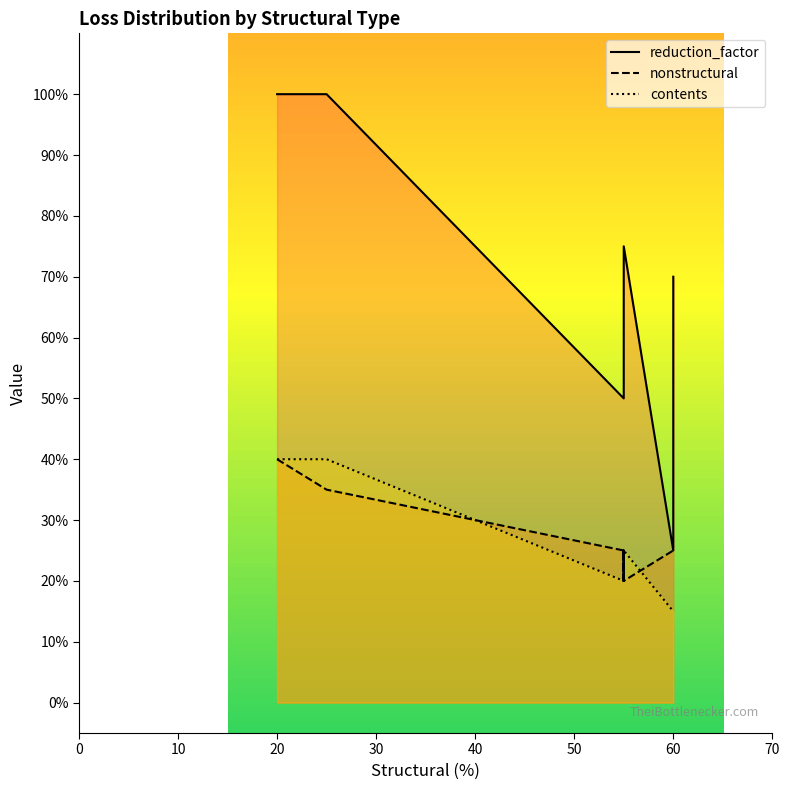

True or false: nonstructural and reduction_factor cross at least once.

False